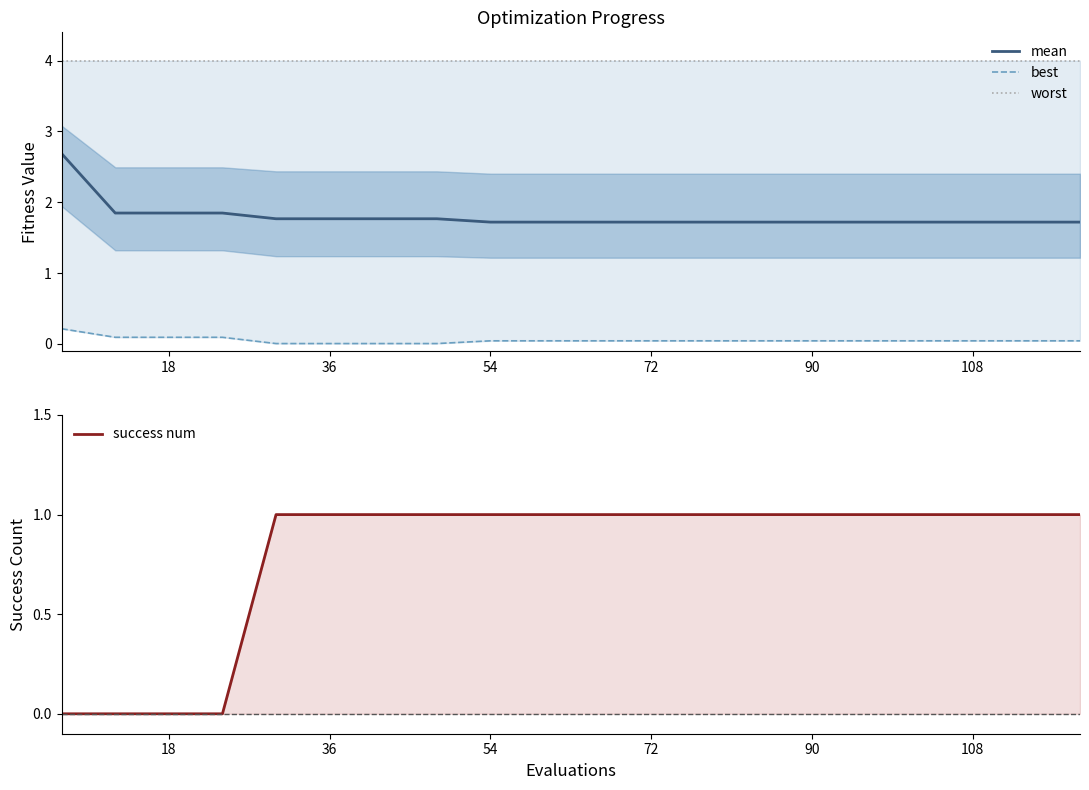

True or false: mean has a value of 0.8 at 108.

False